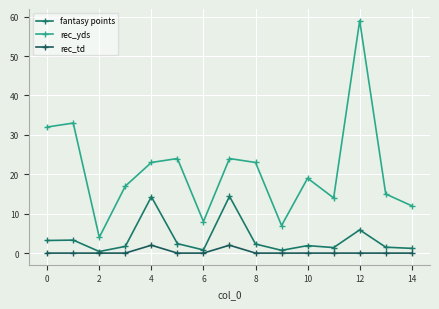

What is the difference between the second highest and minimum values in the rec_yds series?

29.0